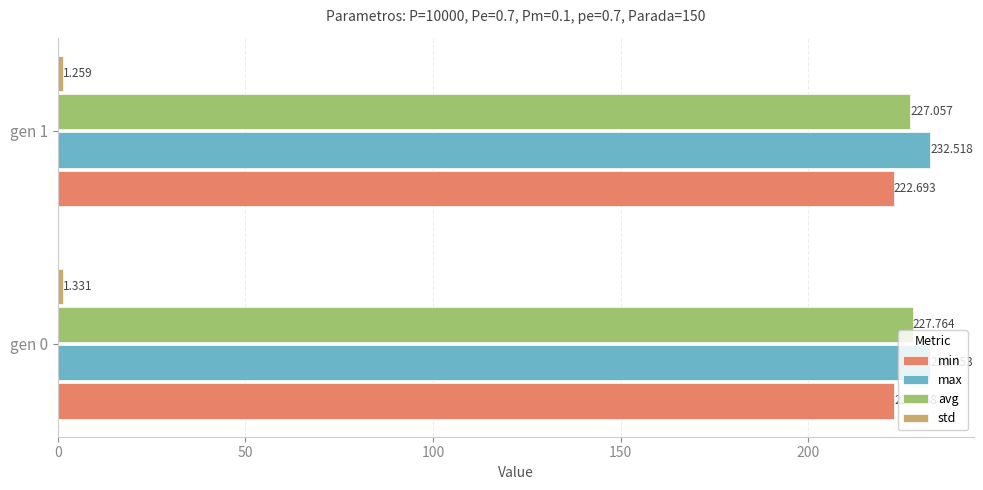

What is the highest value of the avg series?

227.8